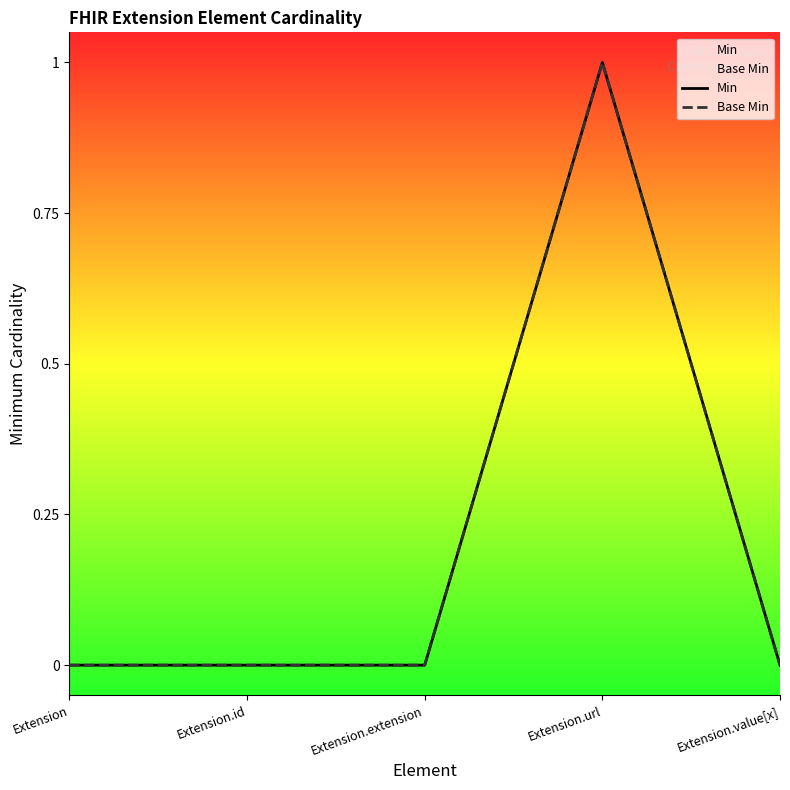

At which category does the chart reach its peak across all series?

Extension.url